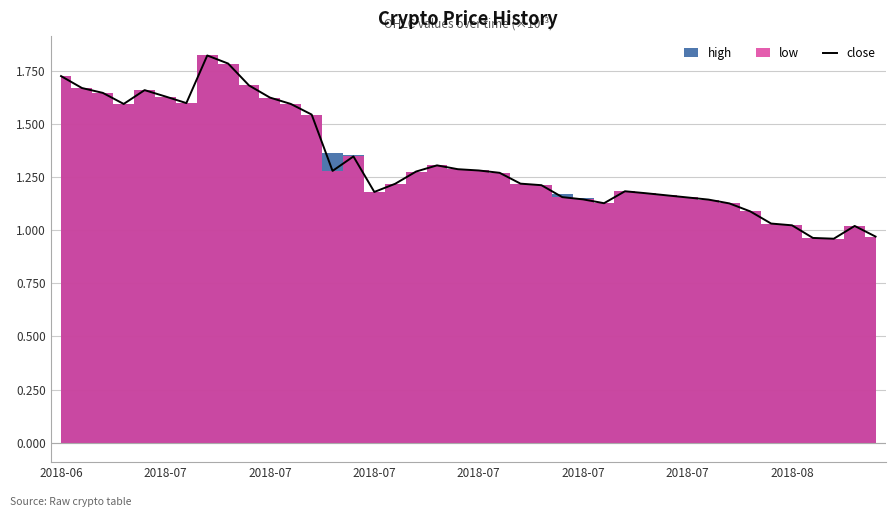

What is the greatest value displayed?

1.8